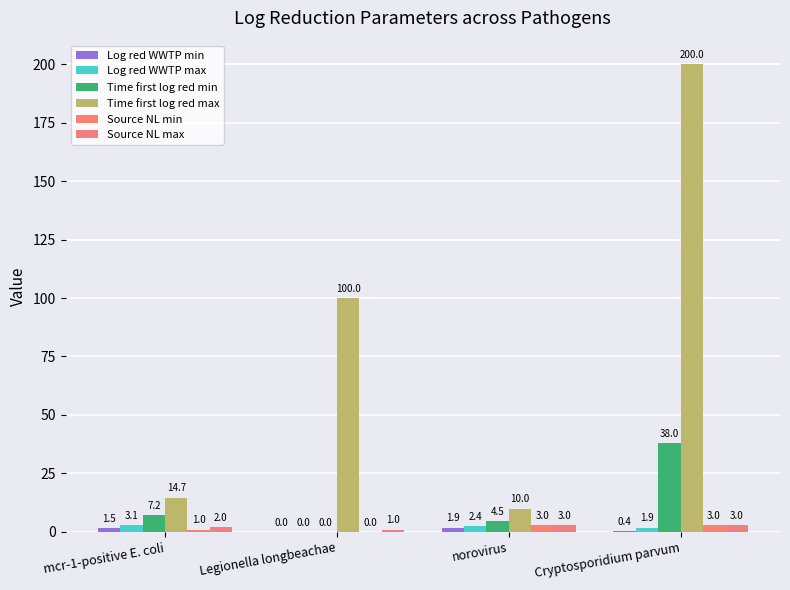

Which series has the largest total across all categories?

Time first log red max